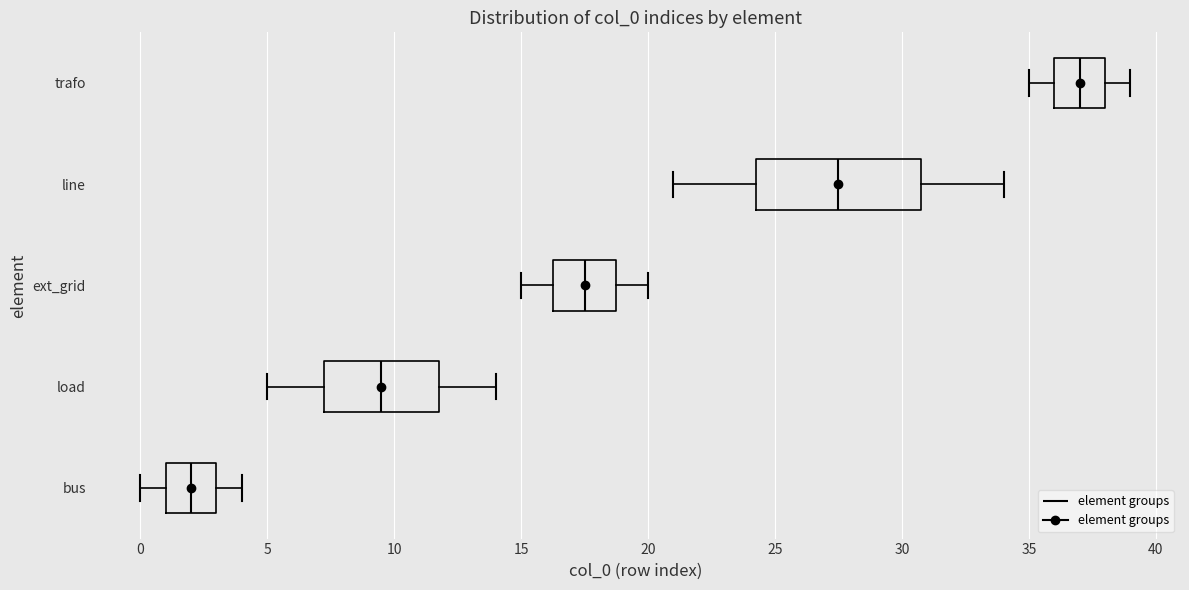

Where is the left edge of the box for line on the x-axis? The values are not printed on the chart, so give them approximately, as read against the axis.

24.5